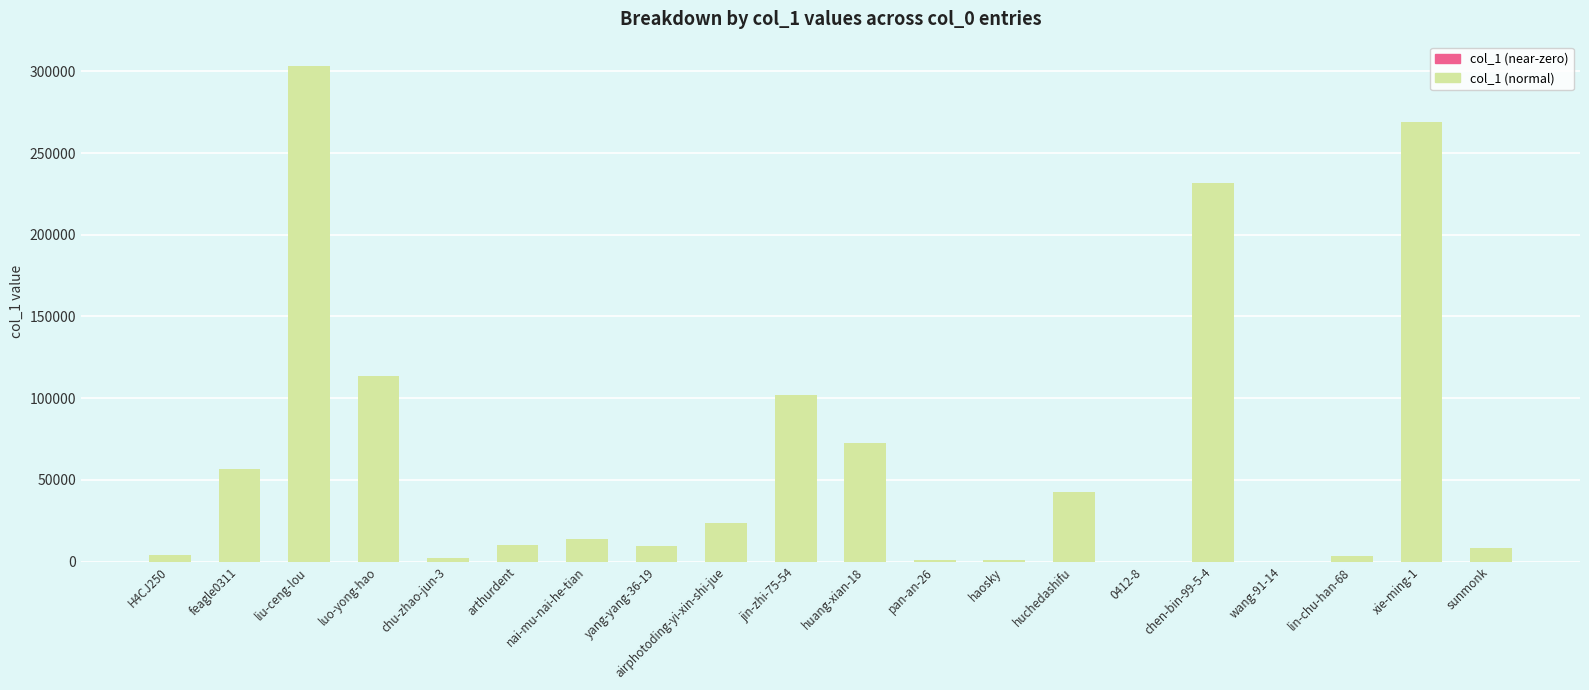

Approximately how many times larger is the value at chen-bin-99-5-4 compared to wang-91-14?

57875.5